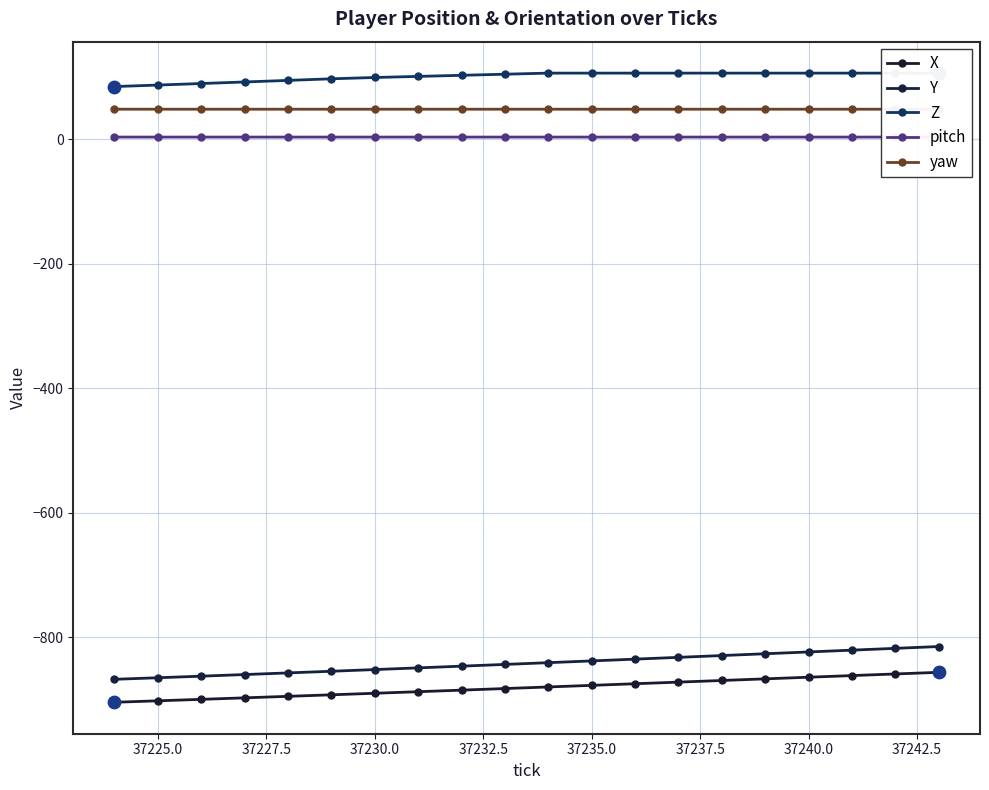

Which series has the largest Y range (max minus min)?

Y